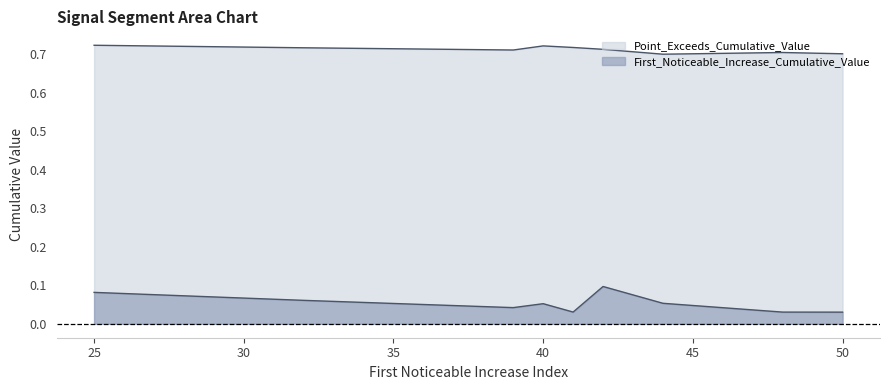

At how many categories does at least one series exceed 0?

9